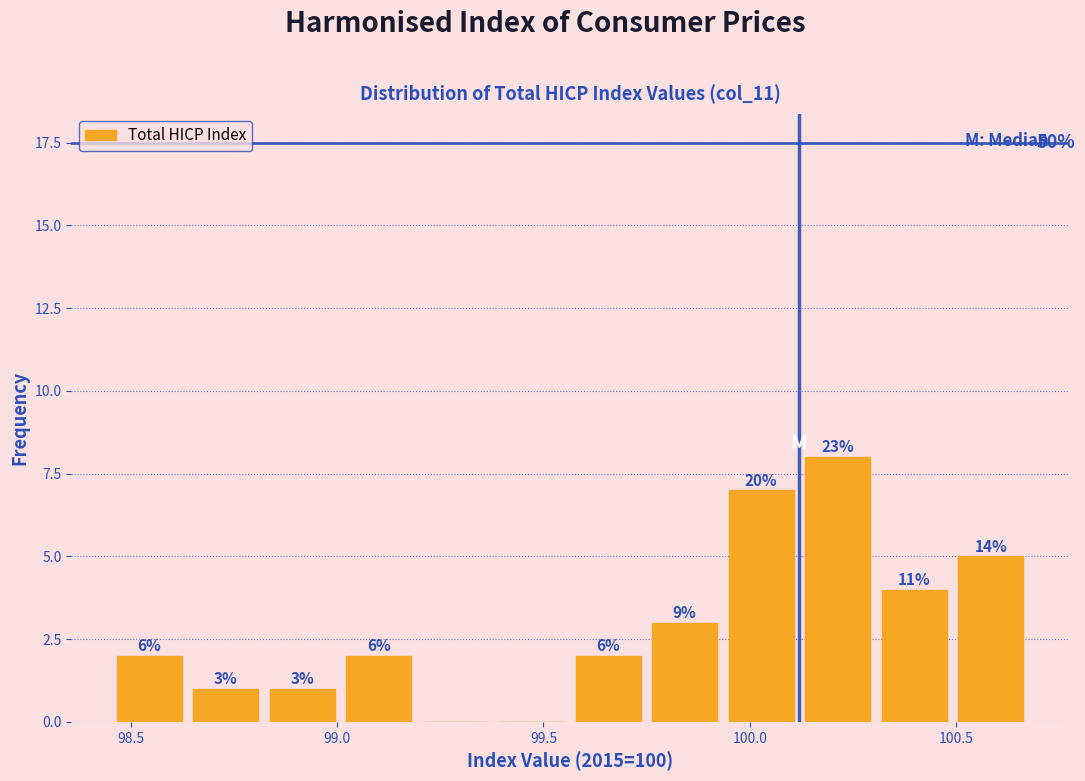

Read against the x-axis, roughly where is the centre of the tallest bar?

100.20